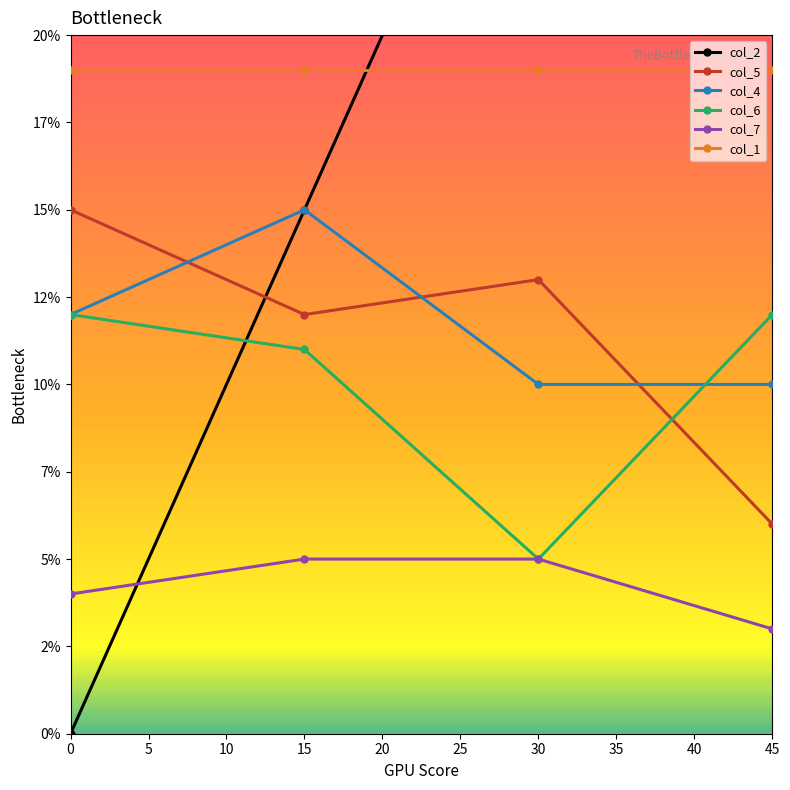

Does the chart have visible grid lines?

No